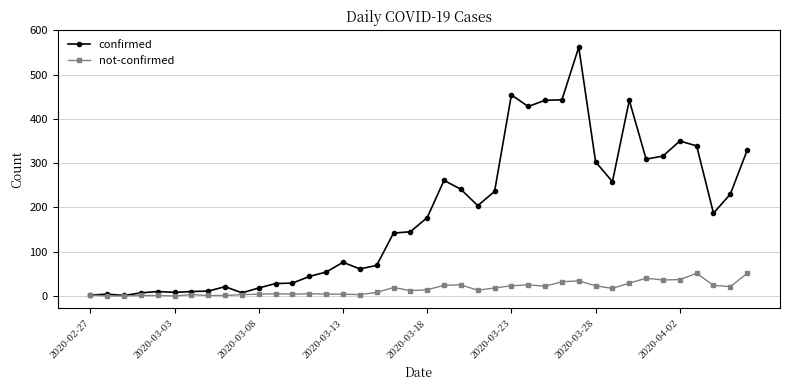

What is the sum of all confirmed values?

7258